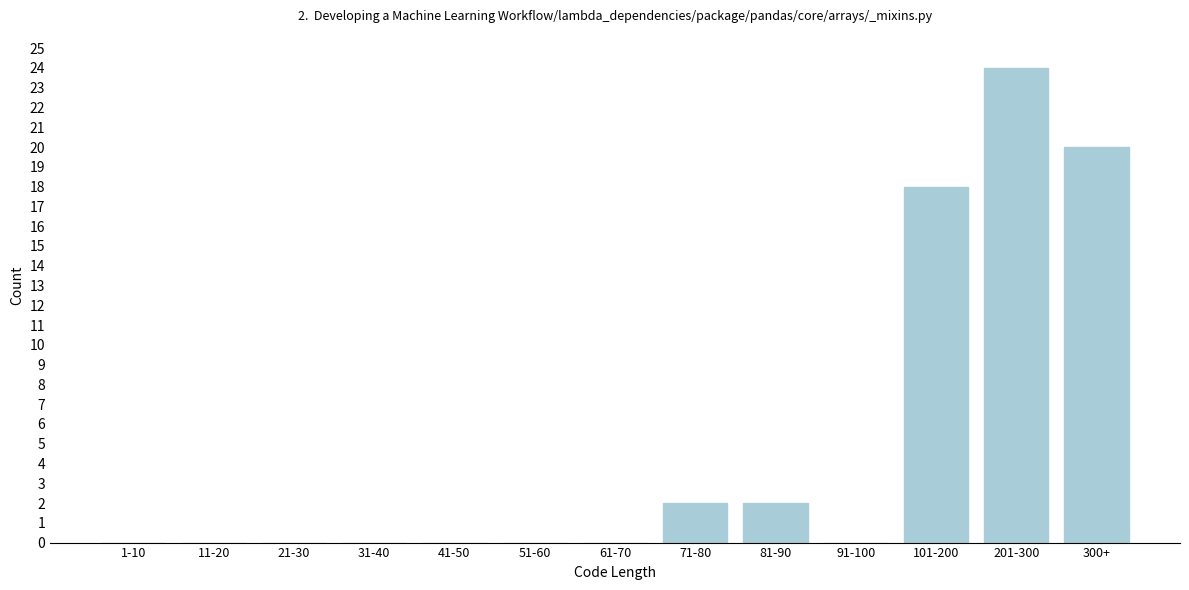

Reading left to right, list all the values displayed in this chart.

1-10=0	11-20=0	21-30=0	31-40=0	41-50=0	51-60=0	61-70=0	71-80=2	81-90=2	91-100=0	101-200=18	201-300=24	300+=20